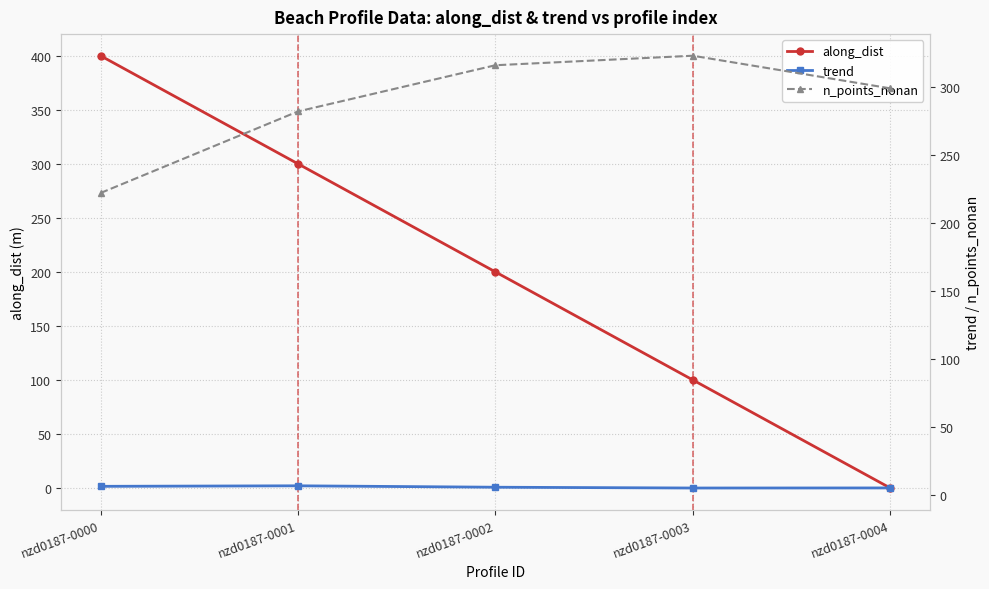

What is the difference between the maximum and second lowest values in the trend series?

1.6